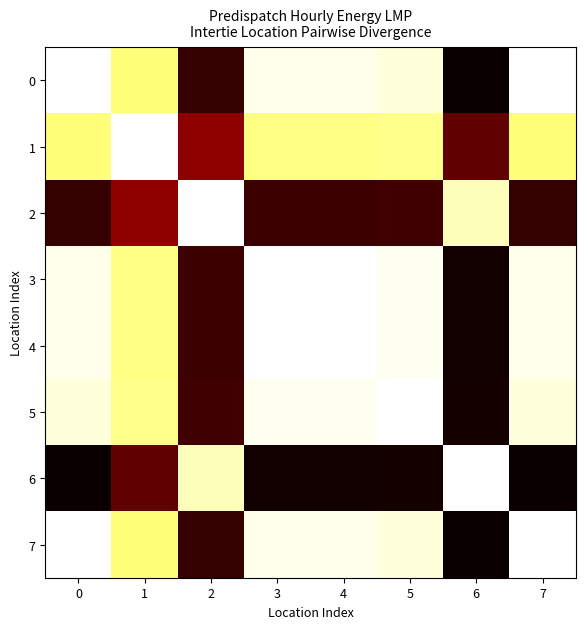

Which label corresponds to the largest value in the chart?

6